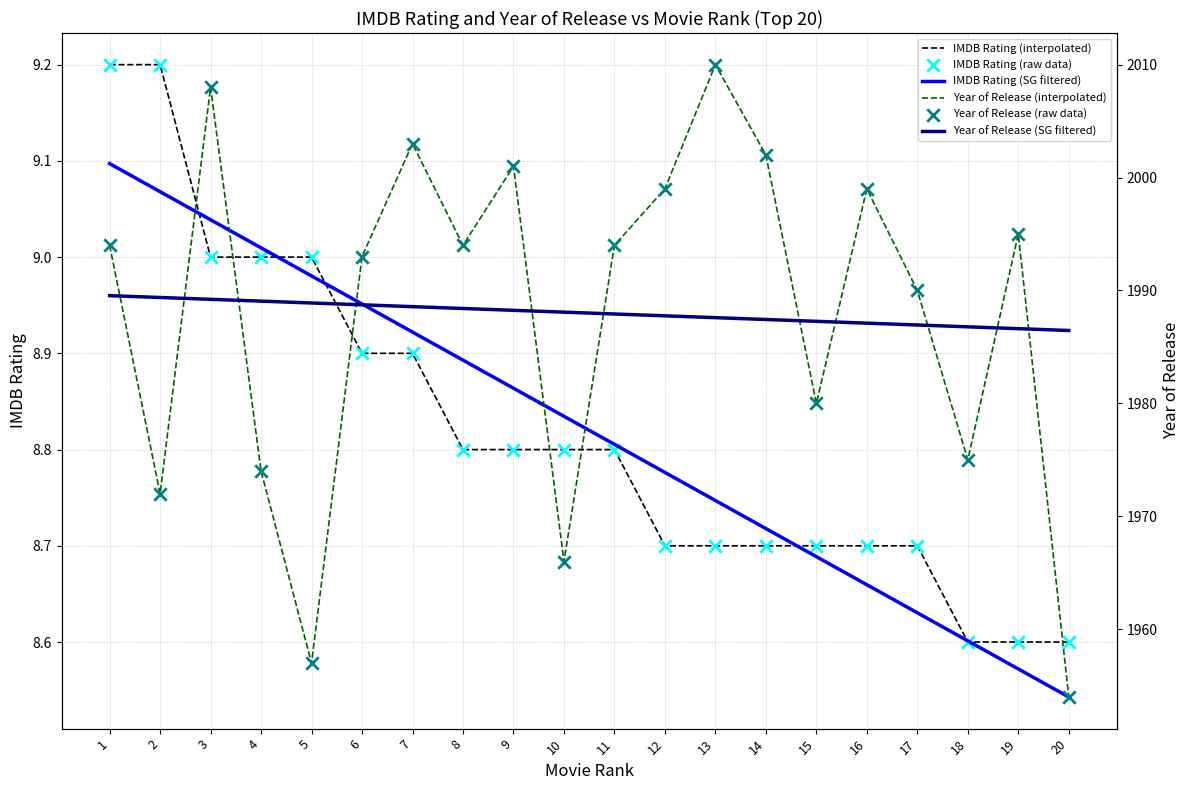

Which series contains the lowest Y value?

IMDB Rating